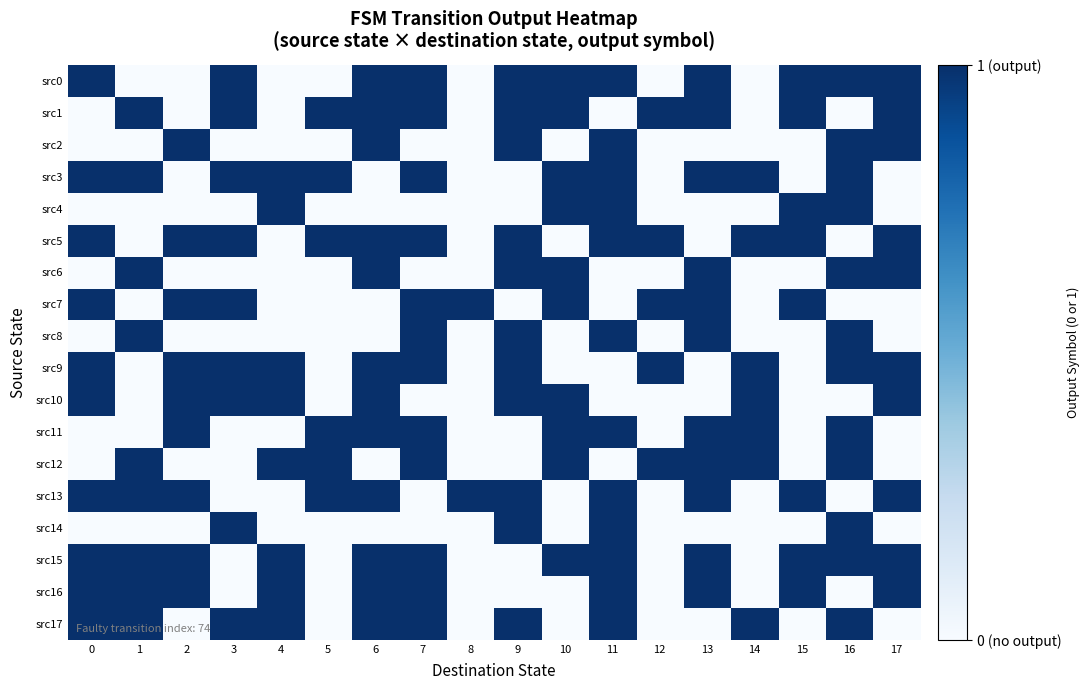

Rank the series by their maximum value, from lowest to highest.

src0, src1, src2, src3, src4, src5, src6, src7, src8, src9, src10, src11, src12, src13, src14, src15, src16, src17